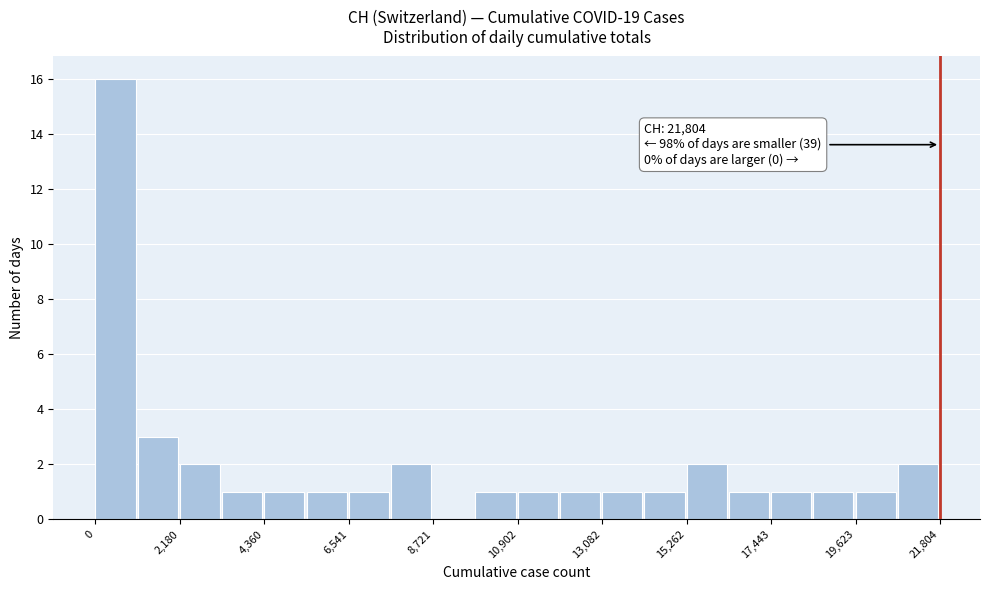

Around what value on the x-axis is the tallest bar? Give the approximate position of its centre, as read against the axis.

500